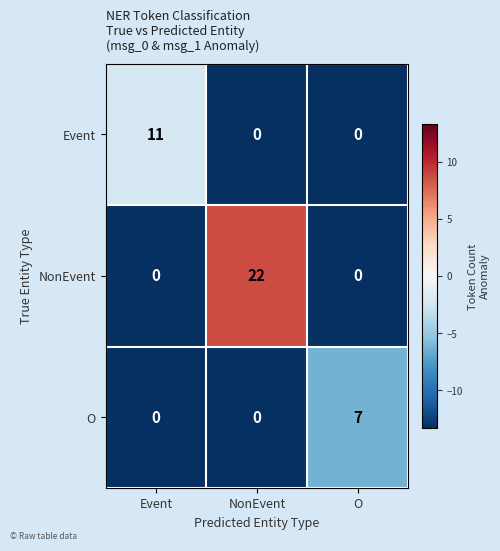

What is the difference between the highest and lowest values at NonEvent?

22